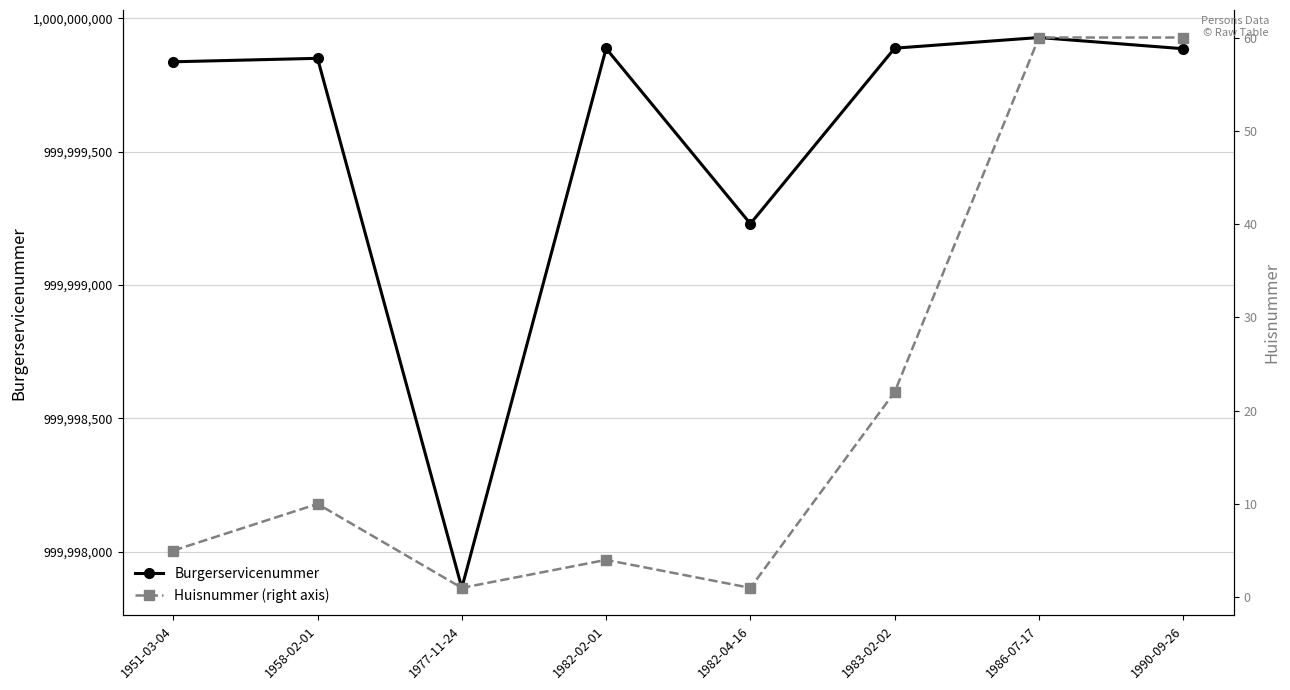

What is the approximate value of Burgerservicenummer at 1986-07-17, to the nearest 50?

999999950